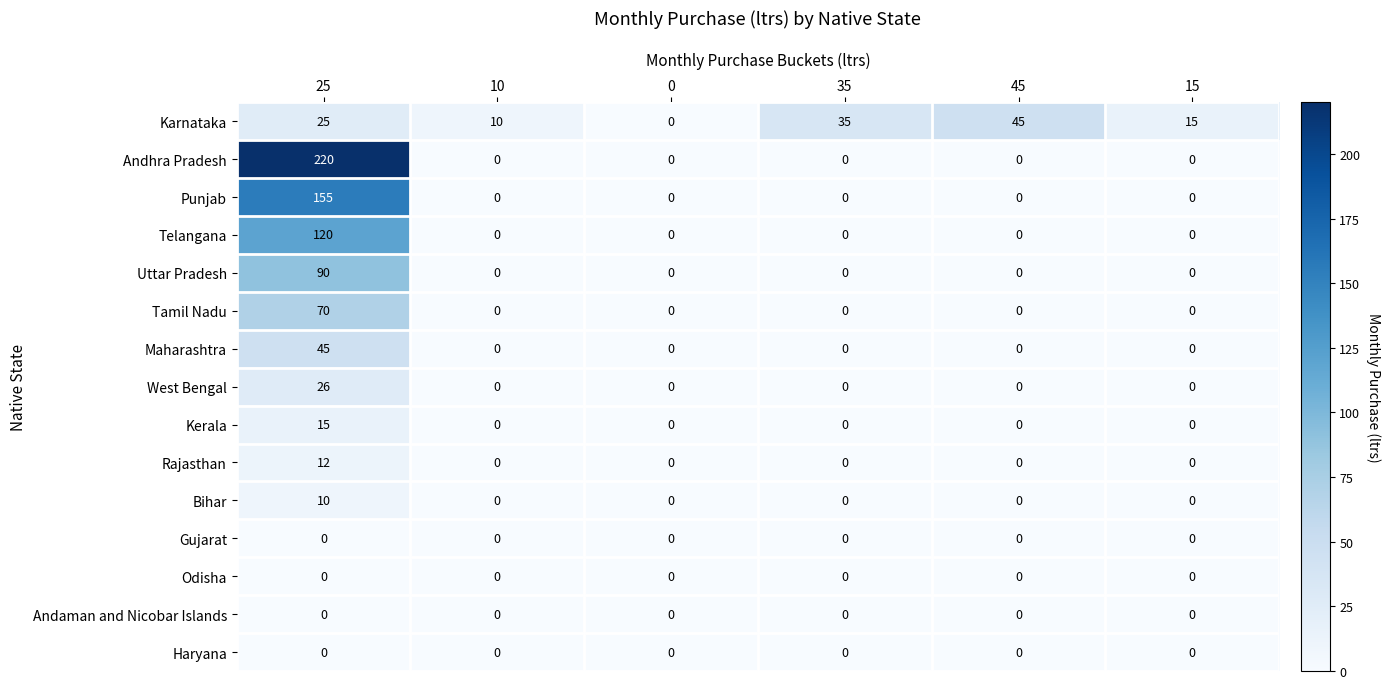

Which series has the largest range (max minus min)?

Andhra Pradesh